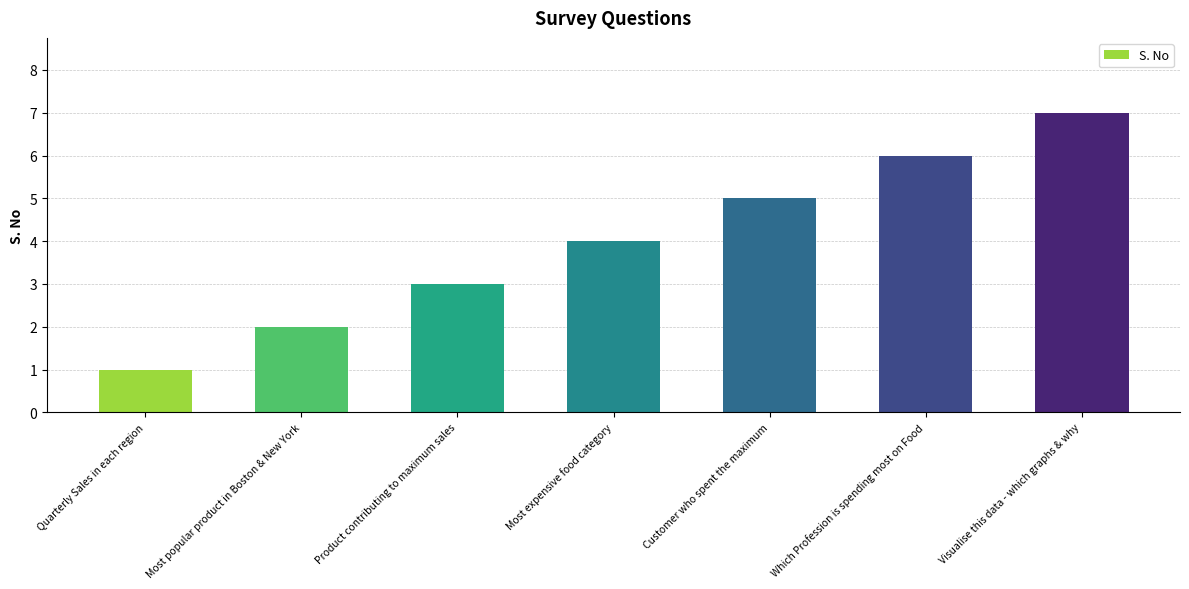

Reading left to right, extract all data points from this chart.

1	2	3	4	5	6	7